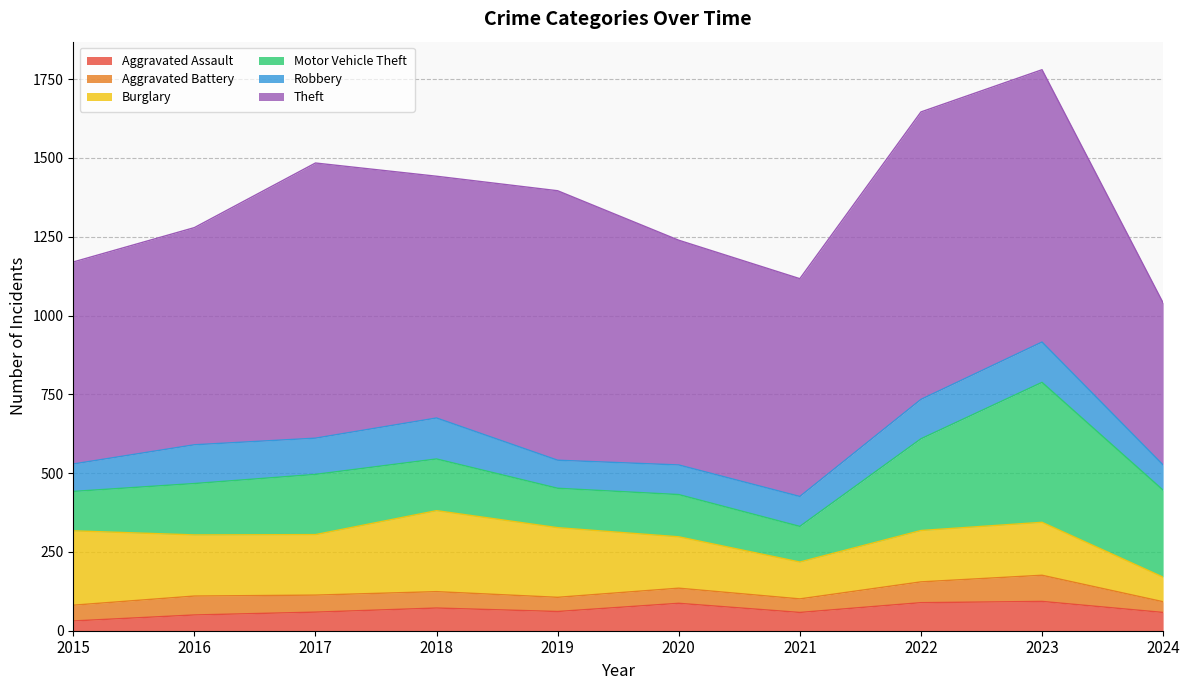

Is it true that Theft equals 1502 at 2019?

False